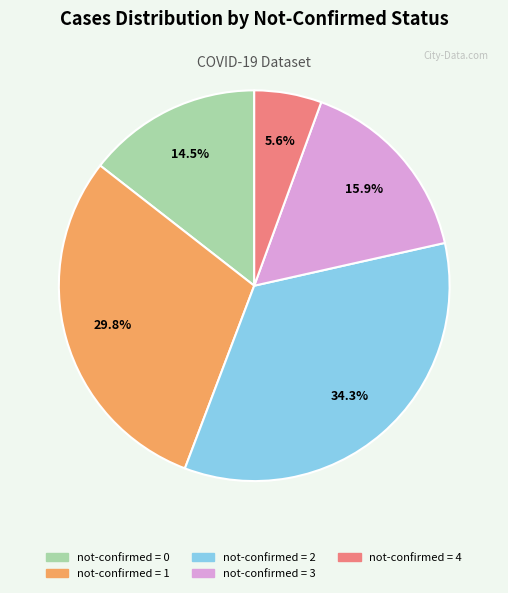

What percentage is NOT represented by not-confirmed = 4?

94.4%